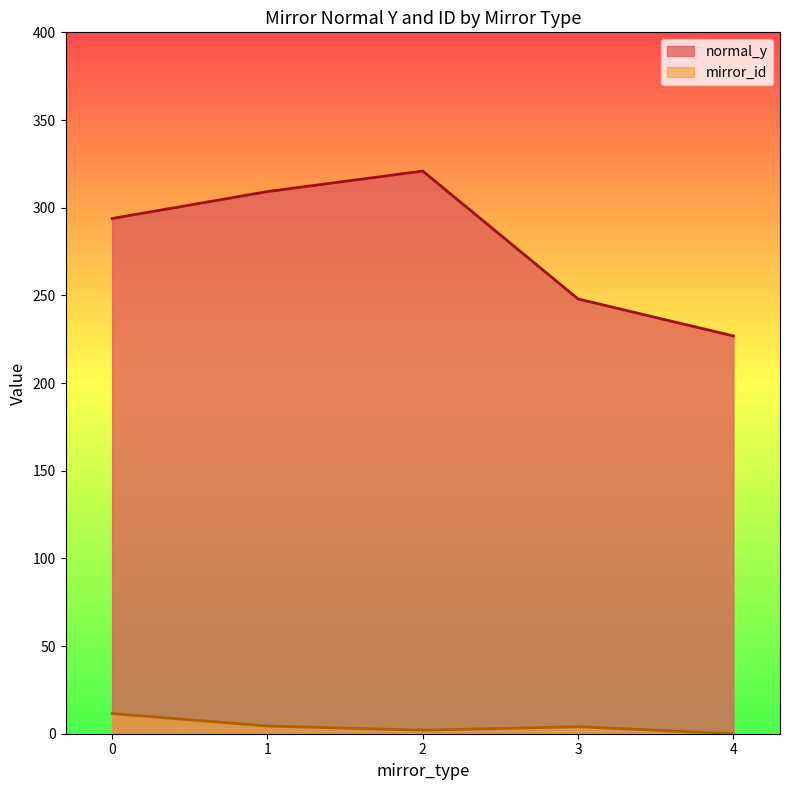

At how many categories does at least one series exceed 302?

2